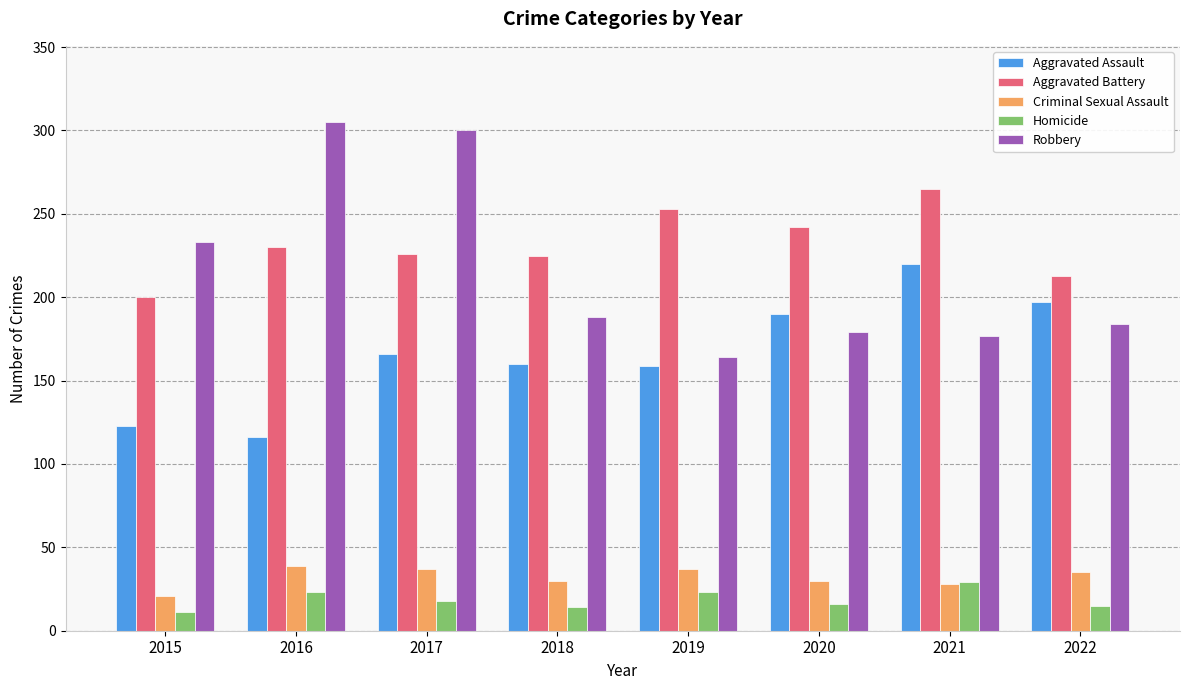

Are the bars horizontal?

No